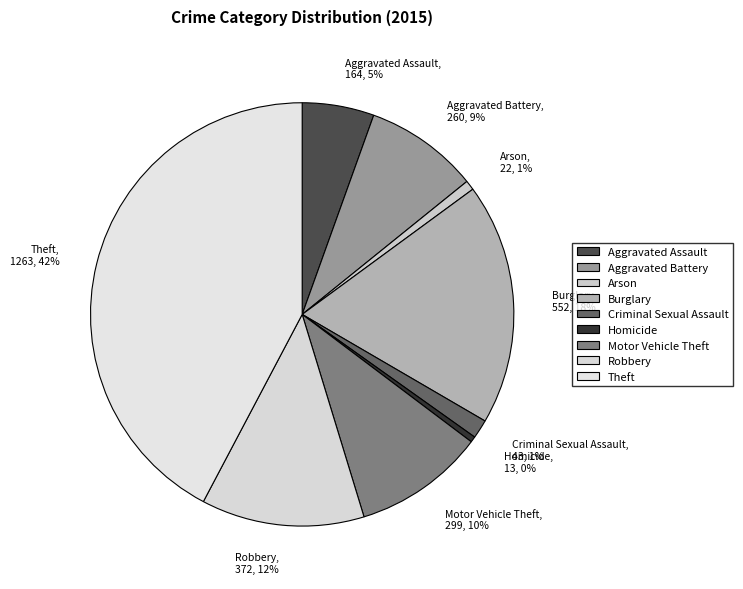

The Aggravated Battery, 260, 9% slice represents 9% of the pie. True or false?

True